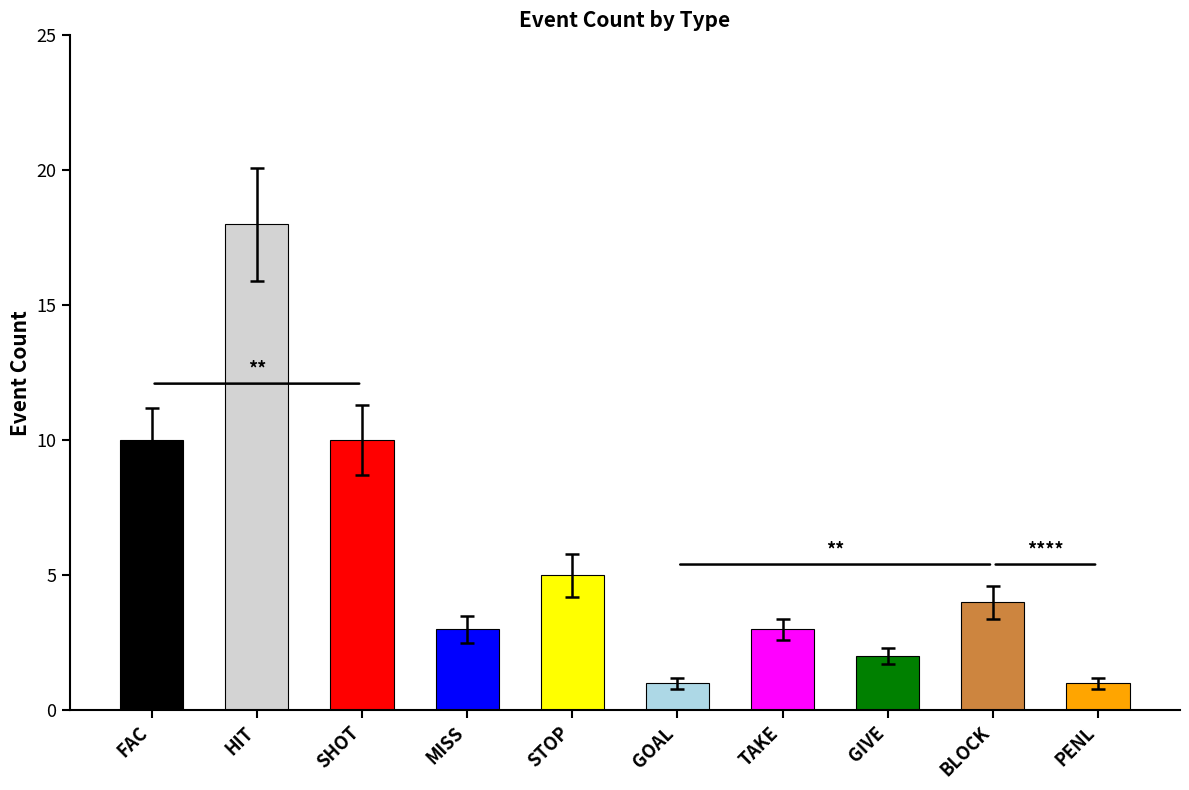

What is the label of the 9th bar from the right?

HIT